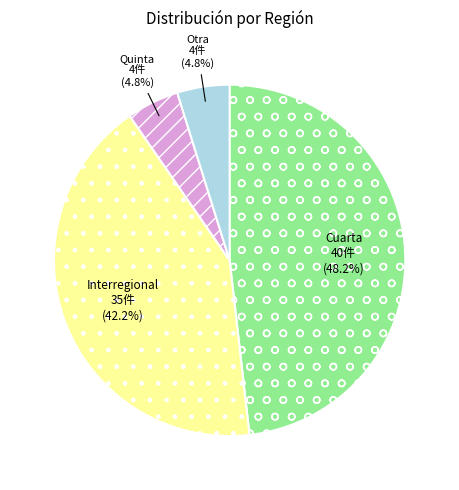

Is there any slice that represents more than half of the pie?

No